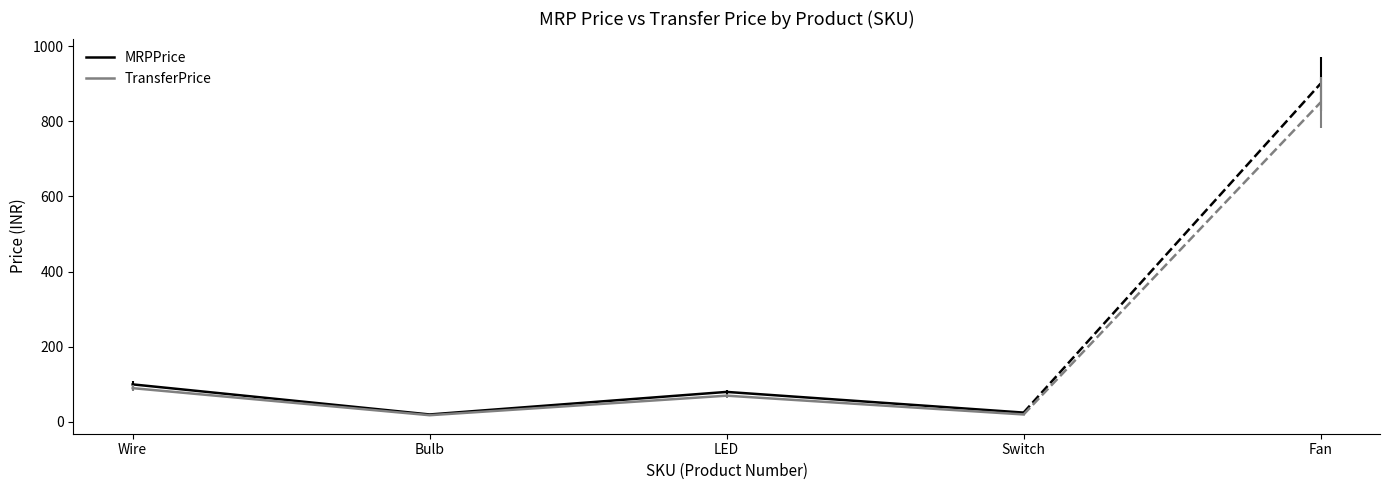

Is it true that TransferPrice equals 29 at LED?

False